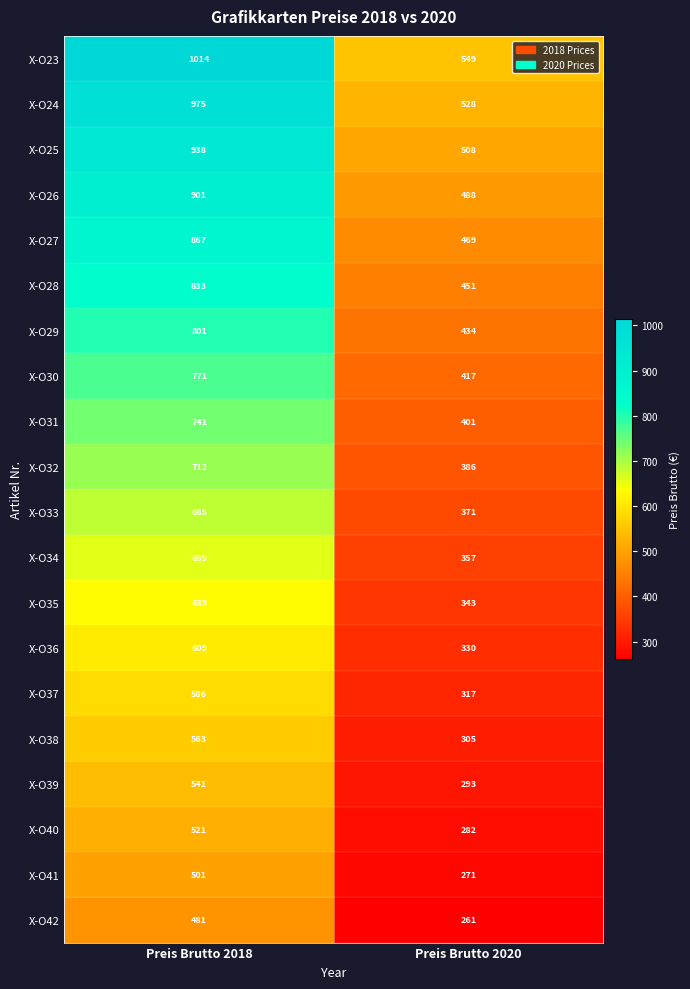

Which series has the largest range (max minus min)?

X-O23